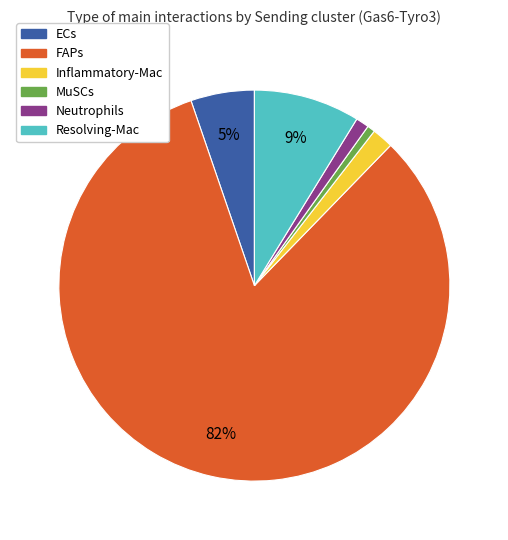

How many slices are in this pie chart?

6